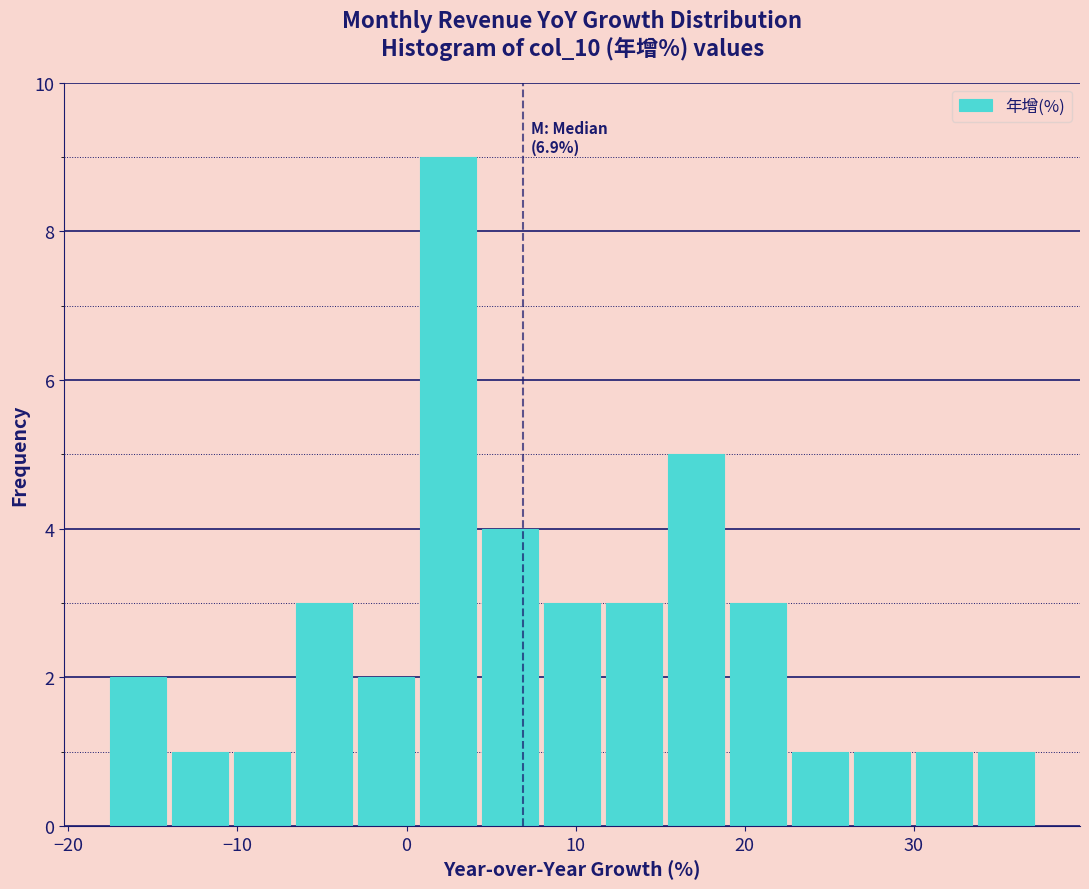

Read against the x-axis, roughly where is the centre of the tallest bar?

2